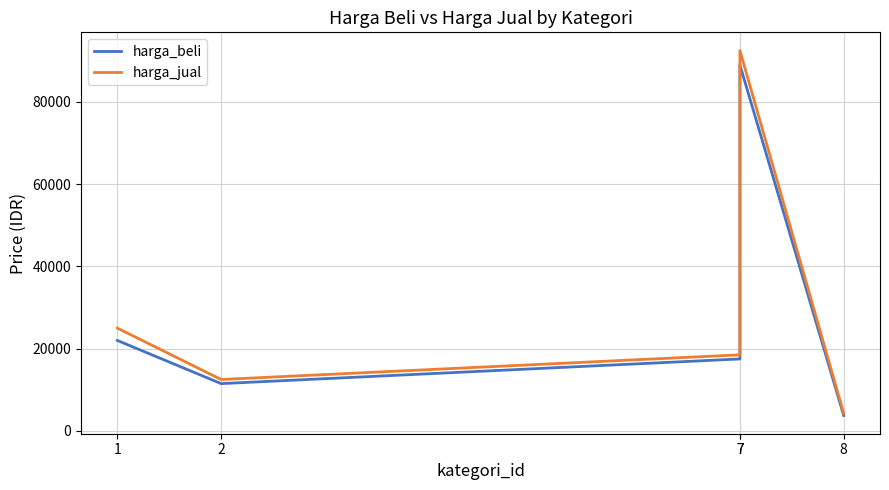

What is the difference between the harga_jual values at 7 and 1?

6500